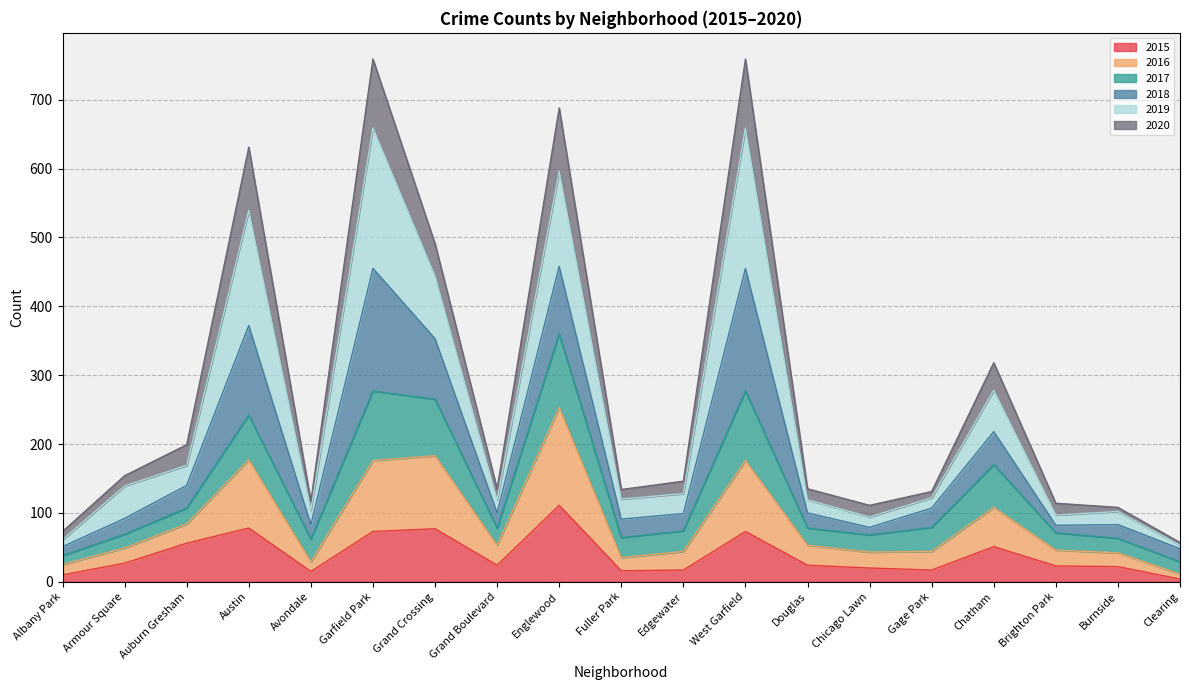

True or false: 2019 and 2015 intersect in this chart.

False